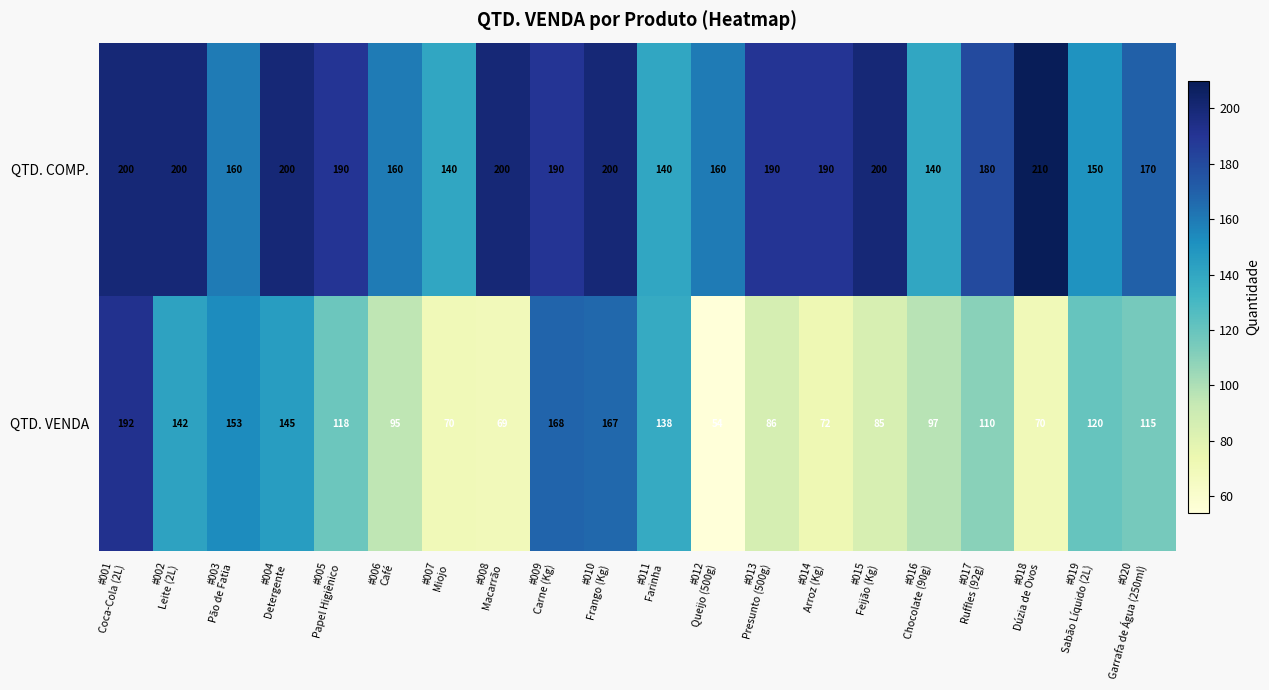

What is the sum of all QTD. VENDA values?

2266